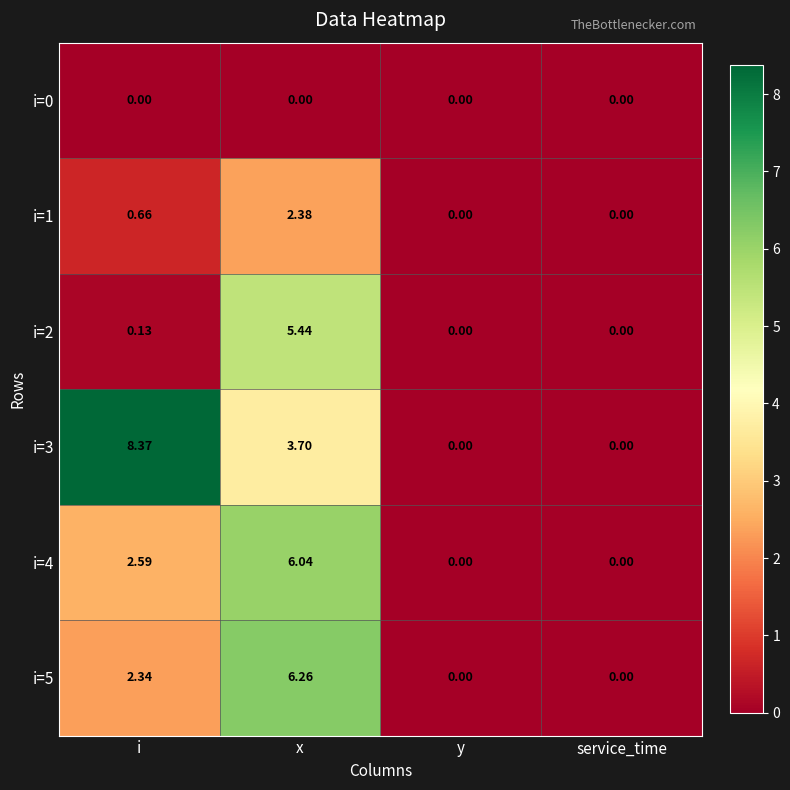

At which category does the chart reach its peak across all series?

i